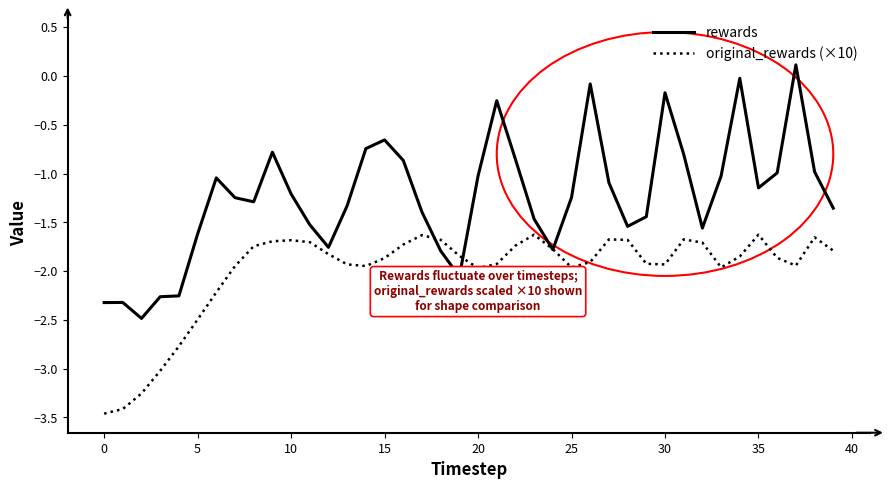

What is the lowest value of the original_rewards (×10) series?

-3.5